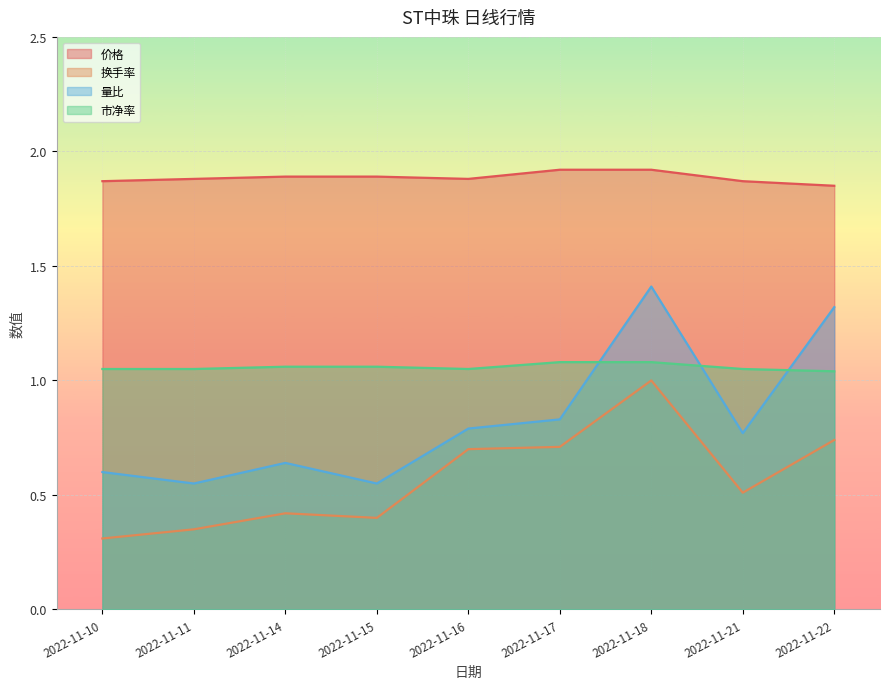

What is the spread (max minus min) of values at 2022-11-18?

0.9